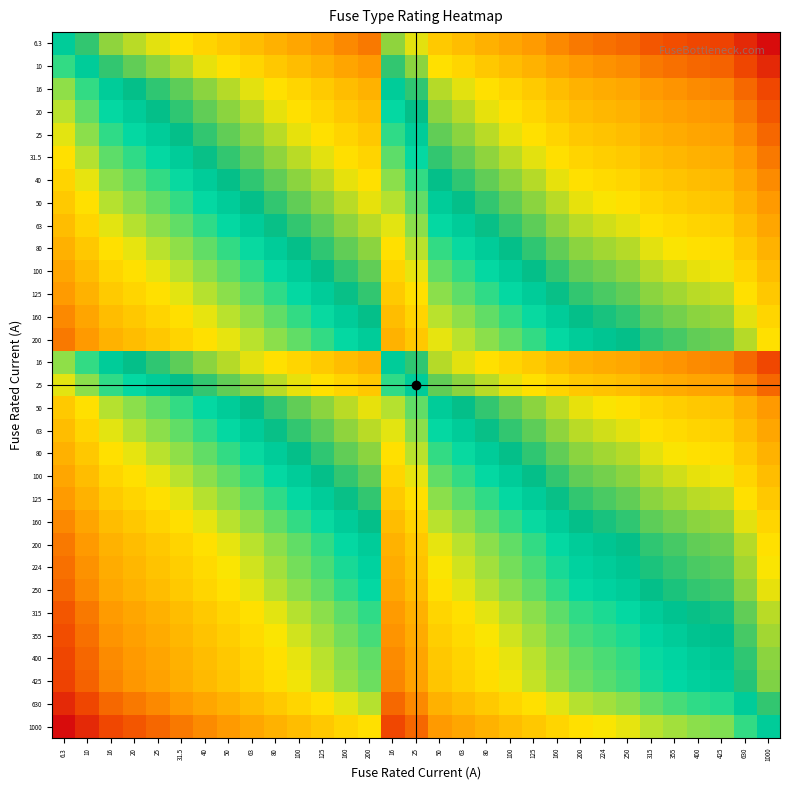

At which category is the sum across all series the highest?

1000